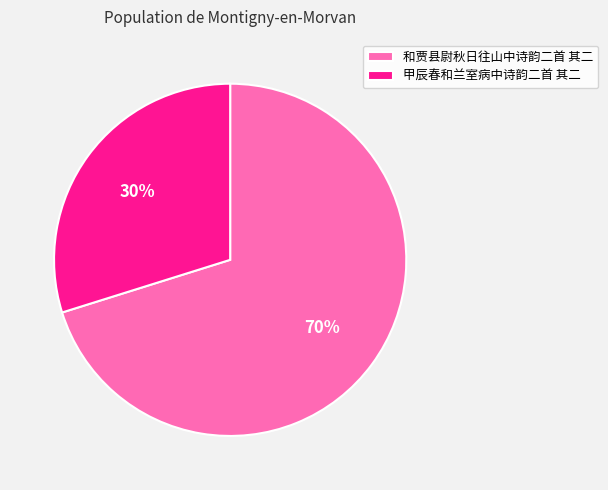

To the nearest percent, what percentage of the pie is 甲辰春和兰室病中诗韵二首 其二?

30%